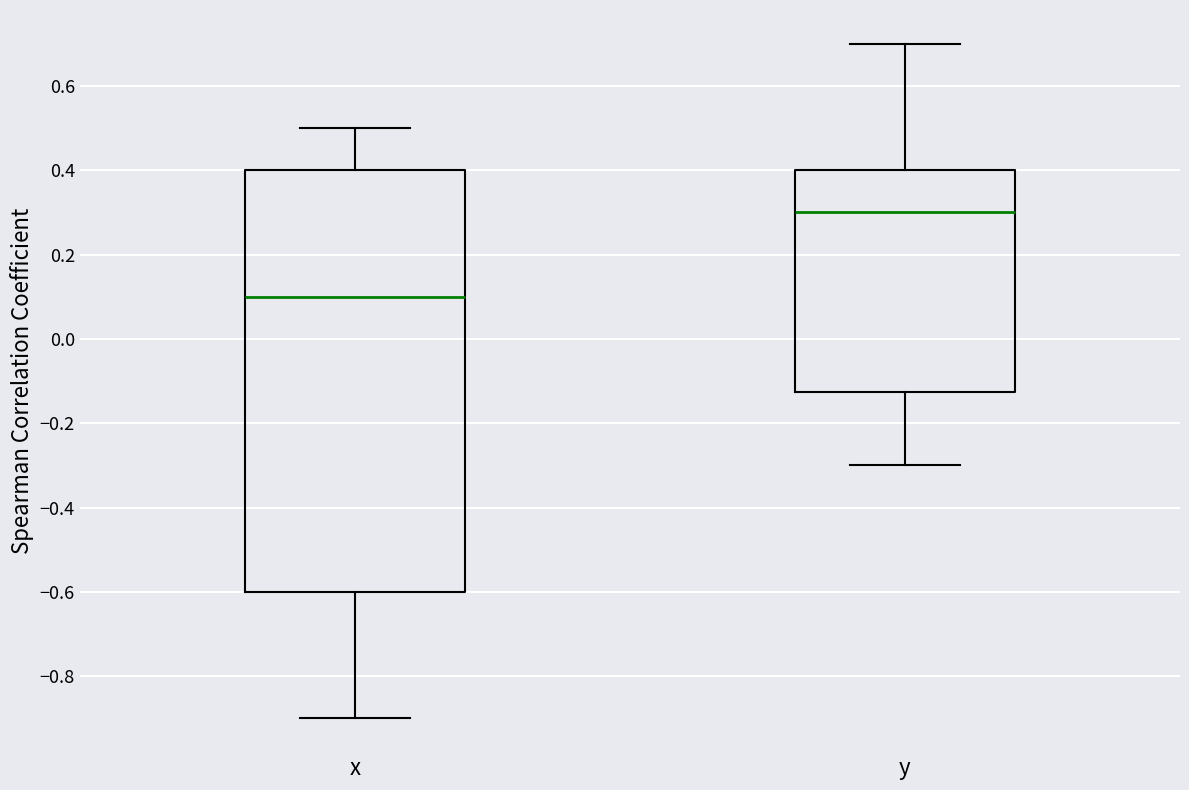

Reading left to right, read every box against the y-axis: the position of its median line, the range the box covers, and the ends of its whiskers. The values are not printed on the chart, so give them approximately, as read against the axis.

x: median 0.10, box -0.60 to 0.40, whiskers -0.90 to 0.50
y: median 0.30, box -0.12 to 0.40, whiskers -0.30 to 0.70